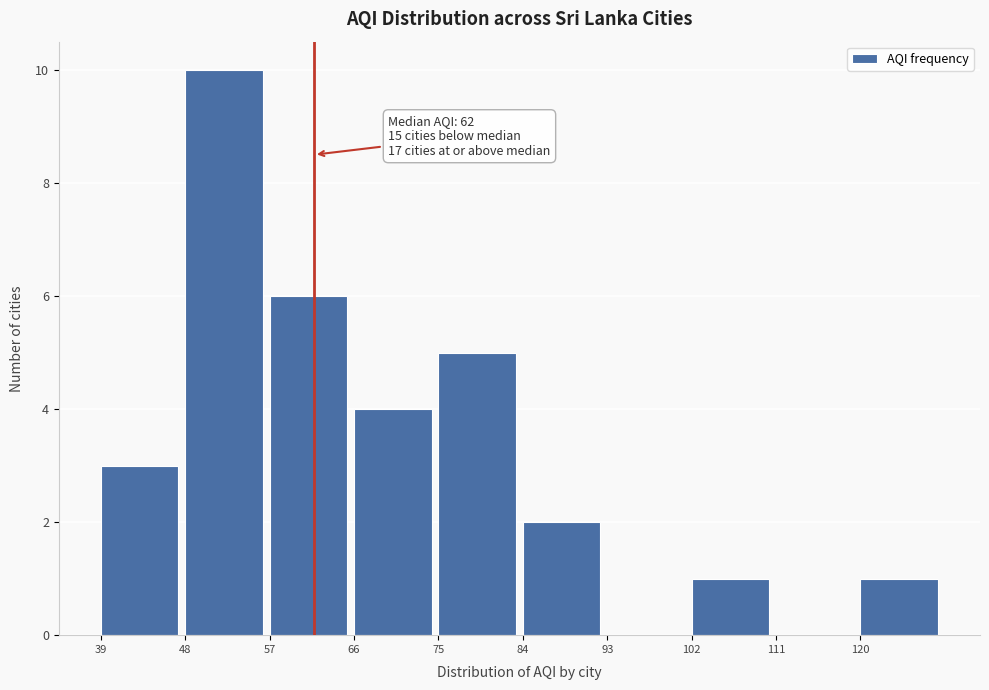

Which range on the x-axis has the tallest bar?

48.1 to 57.2